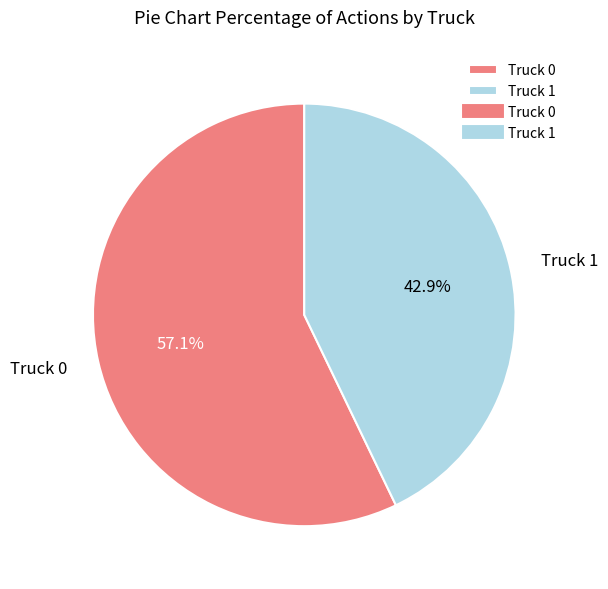

How many slices are in this pie chart?

2